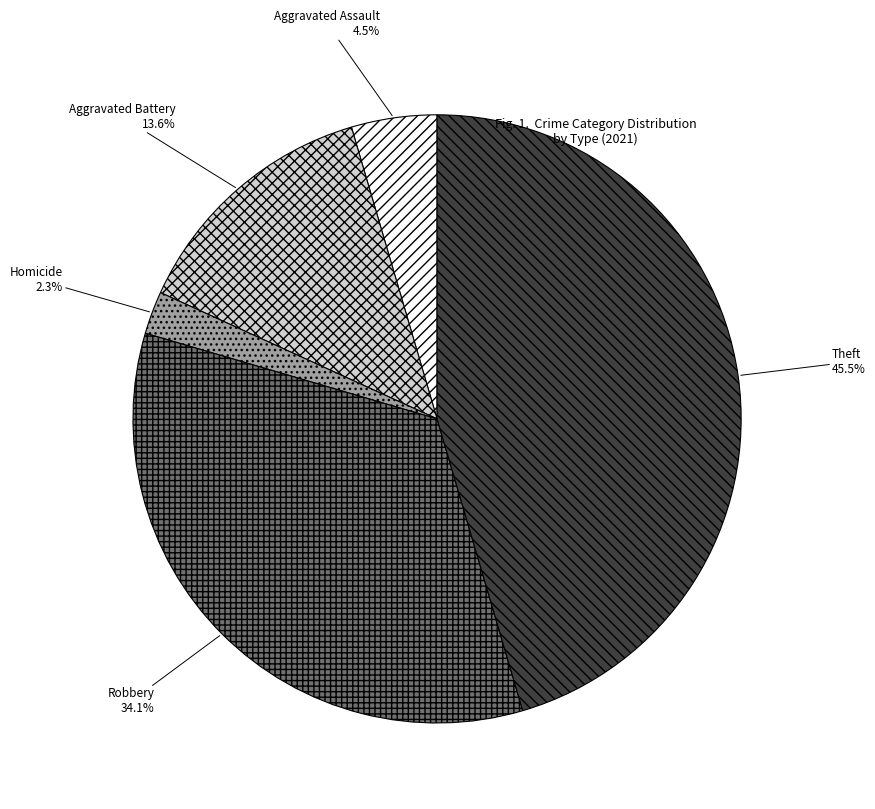

How many slices are in this pie chart?

5